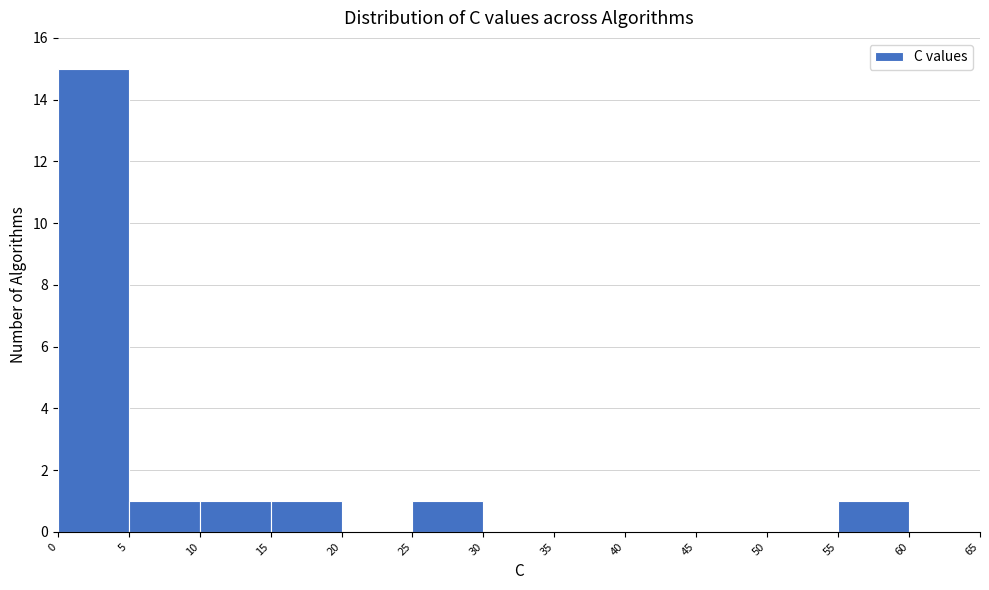

Reading left to right, list every bar in this chart as the range it spans on the x-axis followed by its height. The values are not printed on the chart, so give them approximately, as read against the axis.

0 to 5: 15
5 to 10: 1
10 to 15: 1
15 to 20: 1
20 to 25: 0
25 to 30: 1
30 to 35: 0
35 to 40: 0
40 to 45: 0
45 to 50: 0
50 to 55: 0
55 to 60: 1
60 to 65: 0